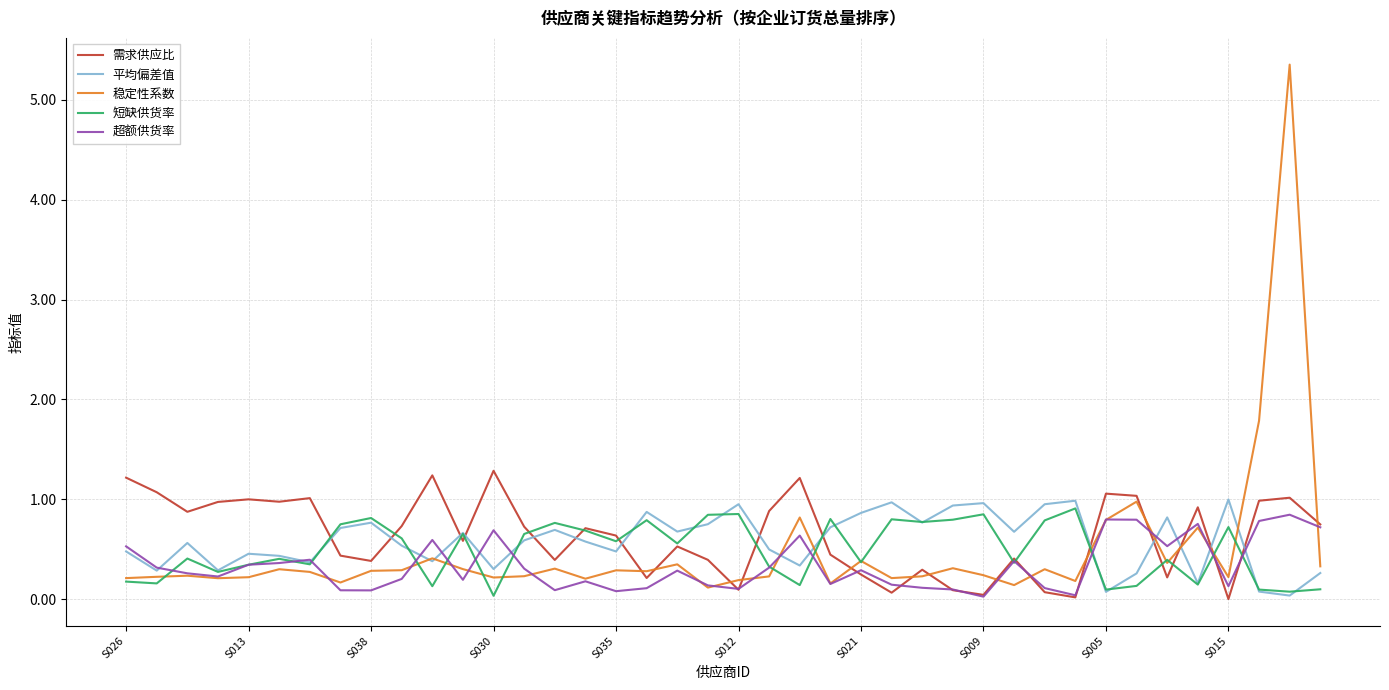

Which series has the widest spread of values?

稳定性系数